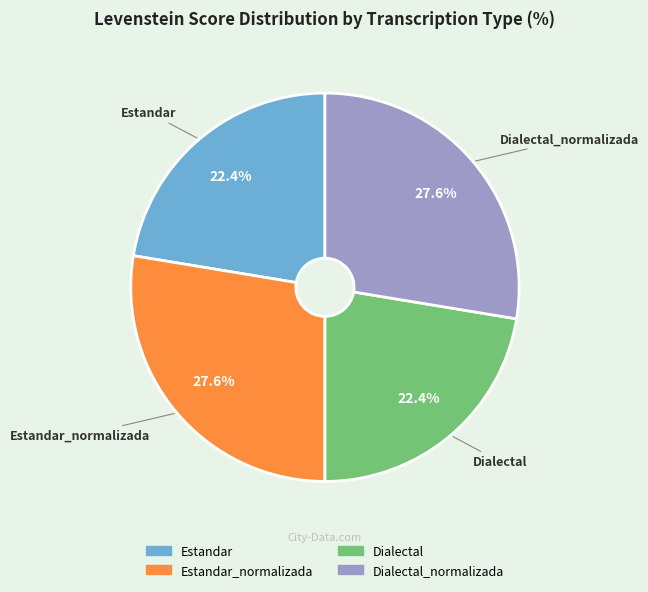

The Estandar_normalizada slice represents 28% of the pie. True or false?

True